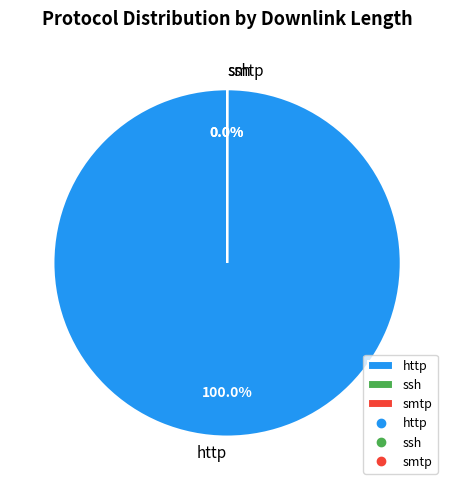

Is 32 the majority of the pie?

No